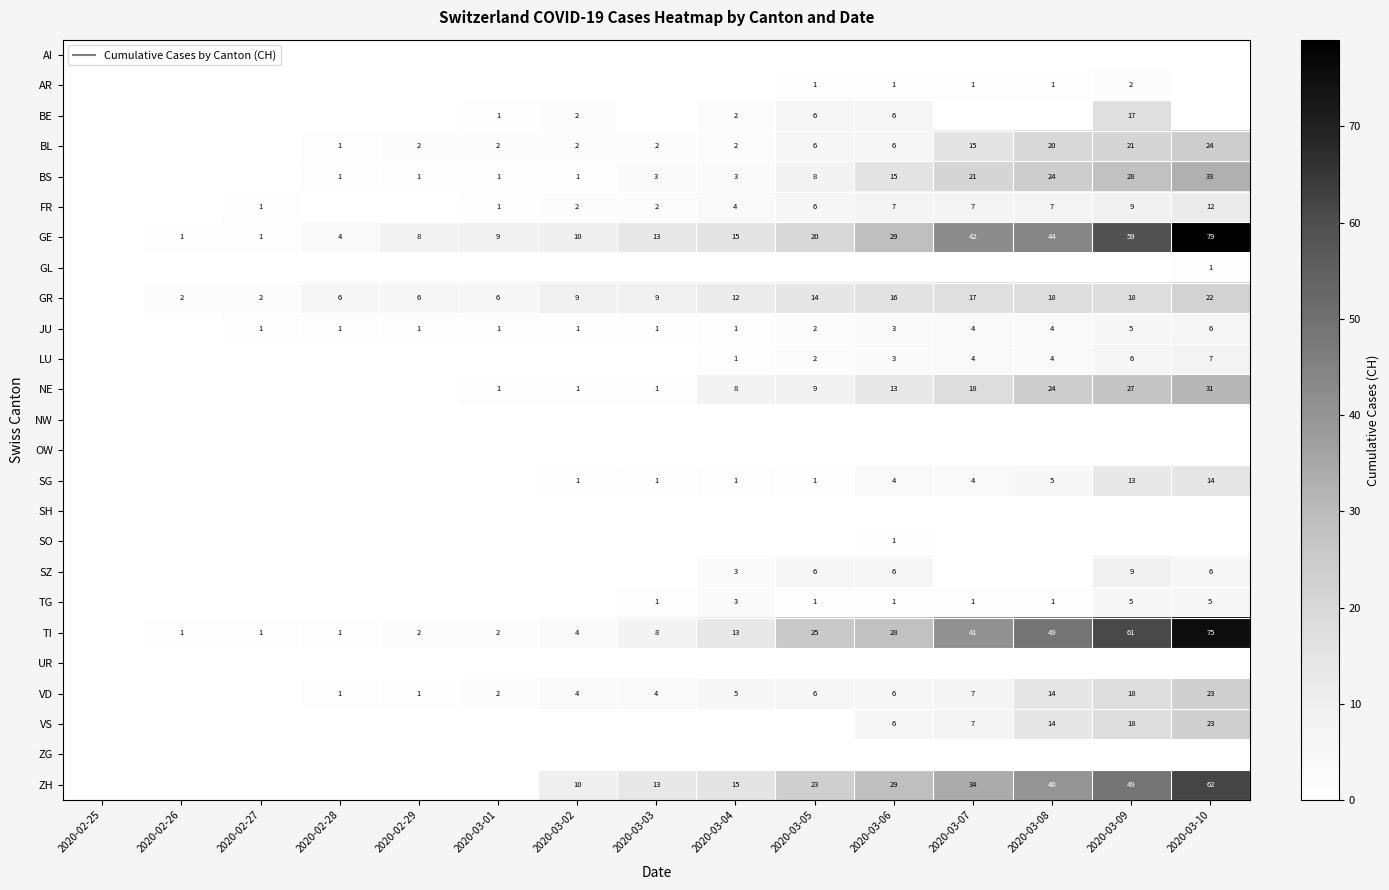

Which category has the highest value in the BE series?

2020-03-09